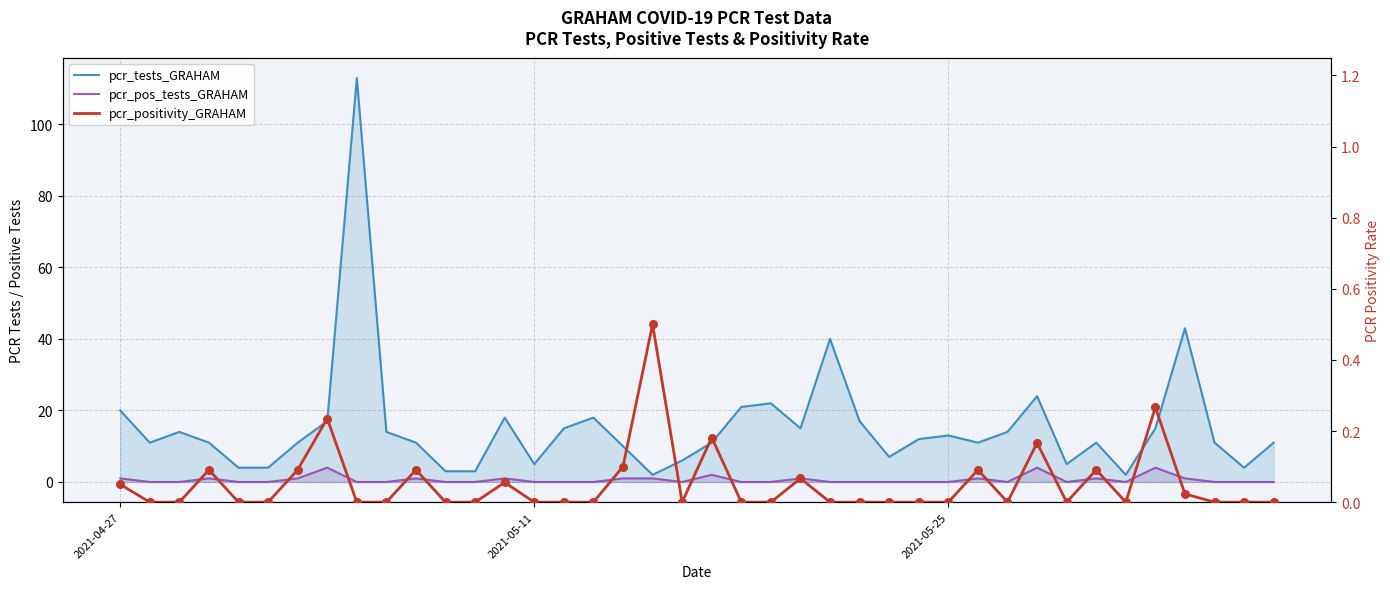

Which series has the widest spread of Y values?

pcr_tests_GRAHAM